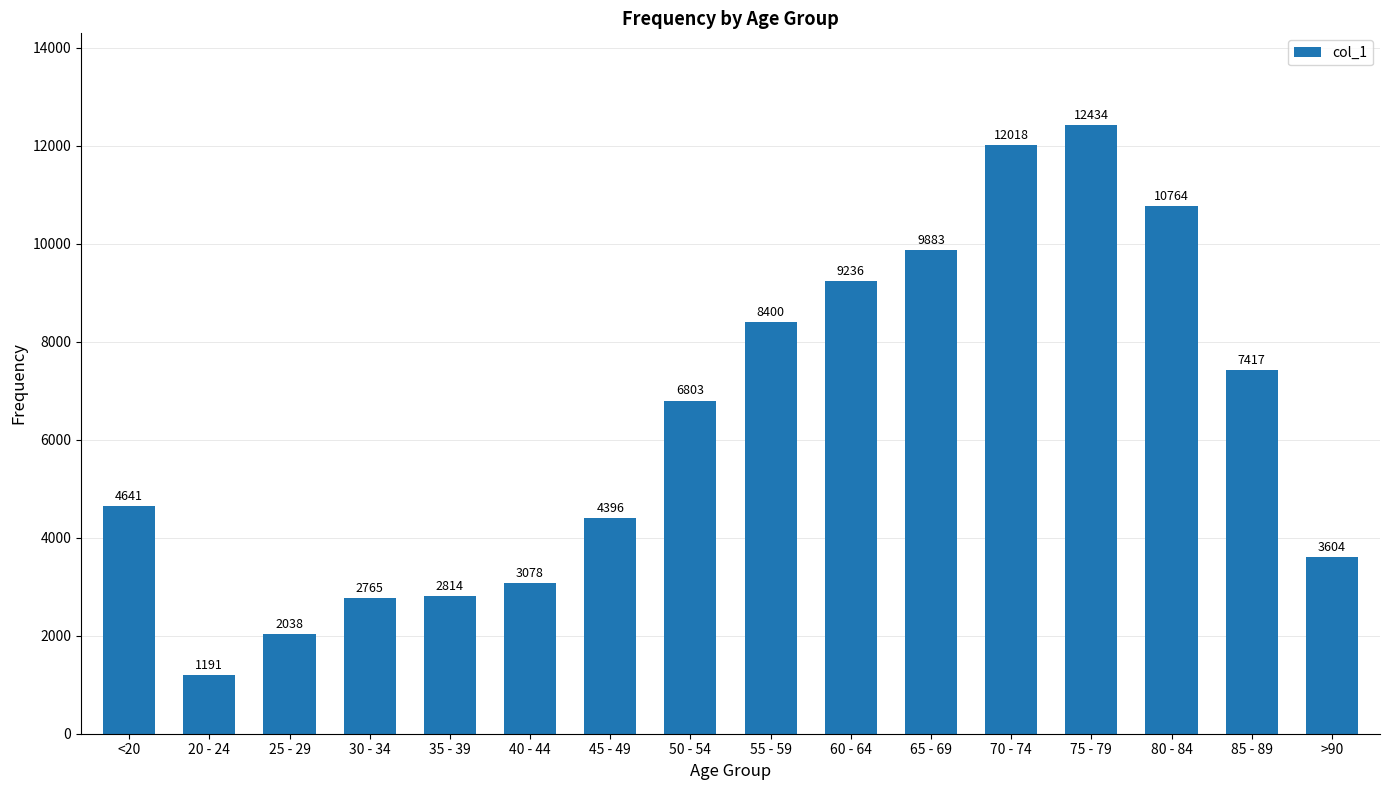

What is the maximum value shown in the chart?

12434